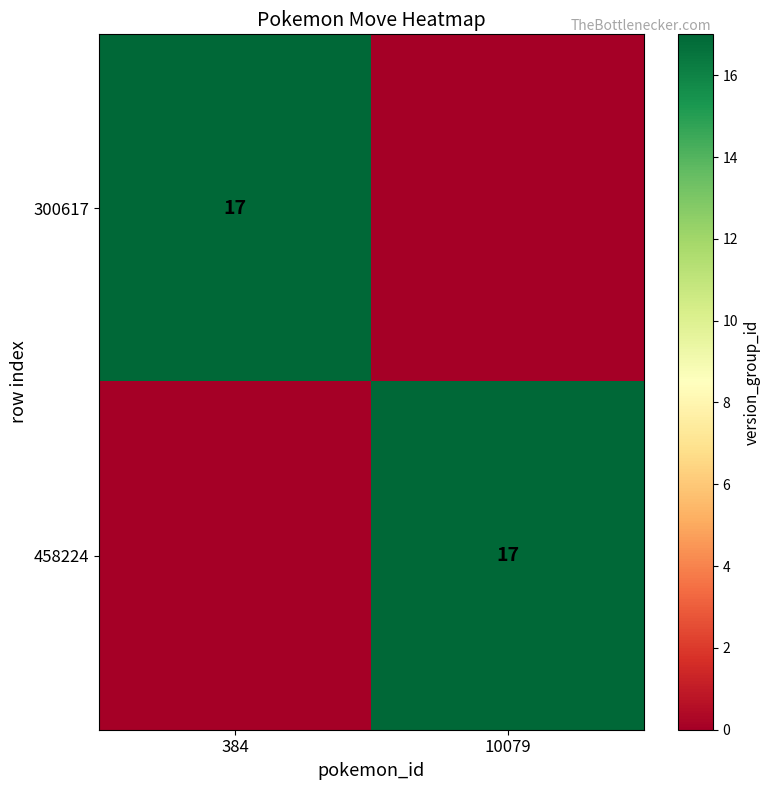

The 458224 series shows 25 at 10079. True or false?

False